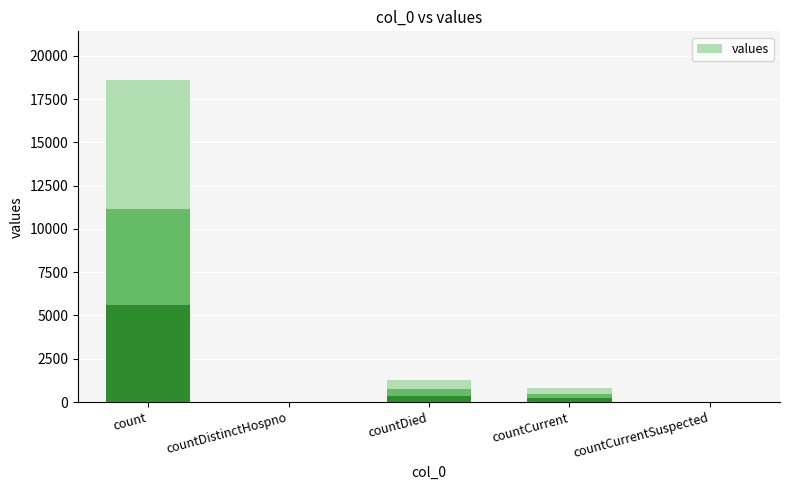

At which category does the chart reach its minimum across all series?

countDistinctHospno